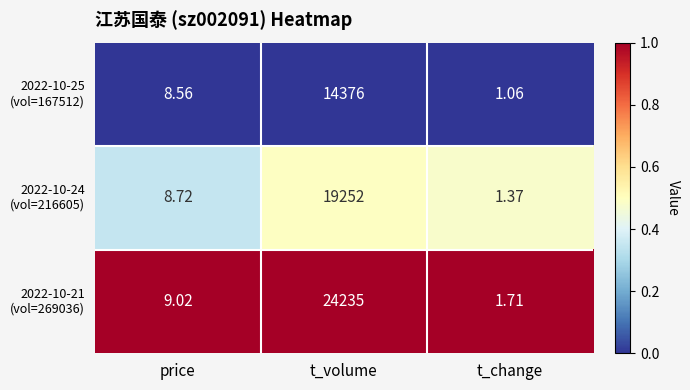

At which category does the chart reach its peak across all series?

t_volume